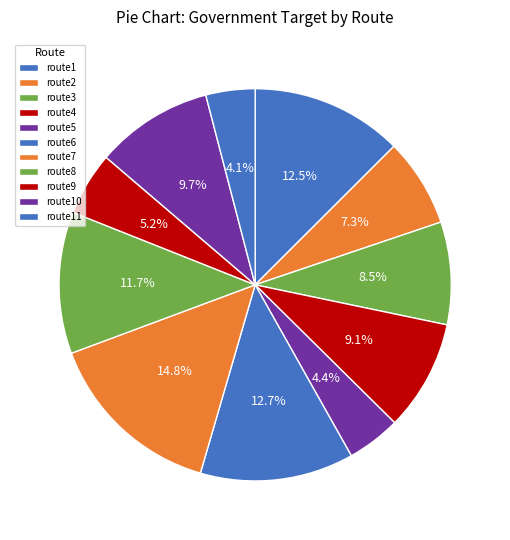

How many segments does this pie chart have?

11